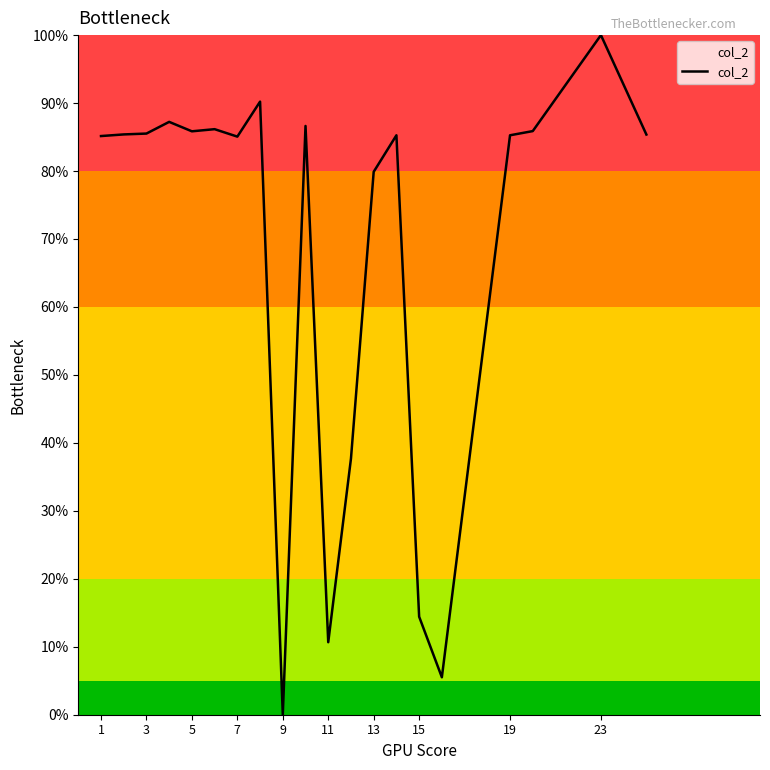

What is the difference between the maximum and minimum values?

100.0